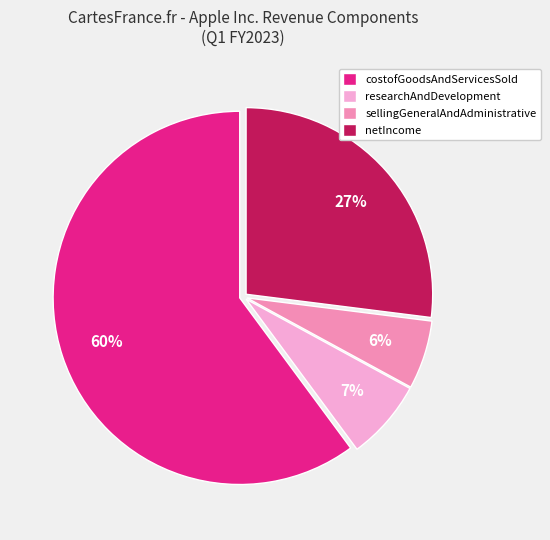

Is it true that sellingGeneralAndAdministrative is 6% of the pie?

True